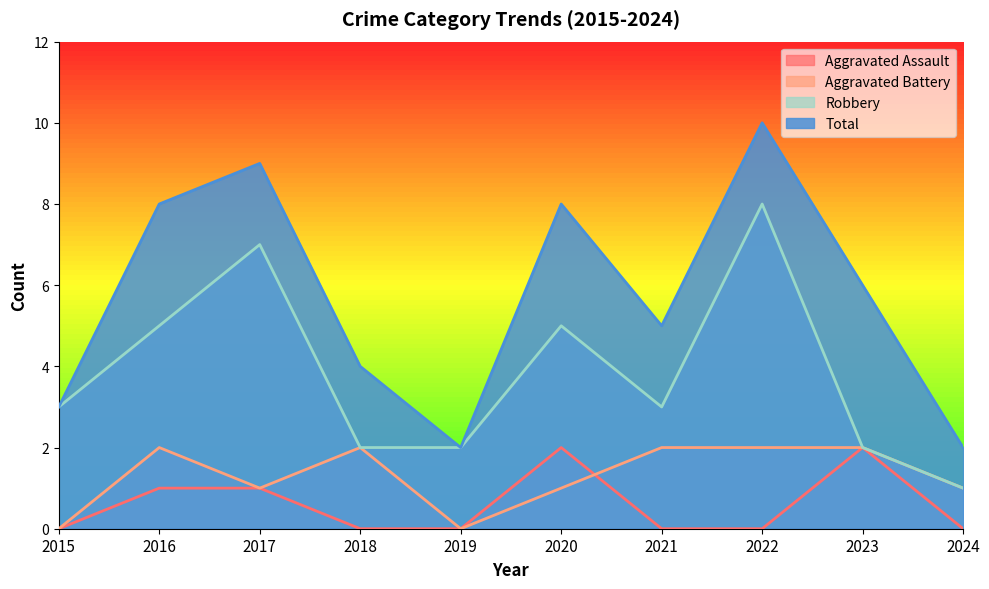

Where is the first local maximum for Total?

2017